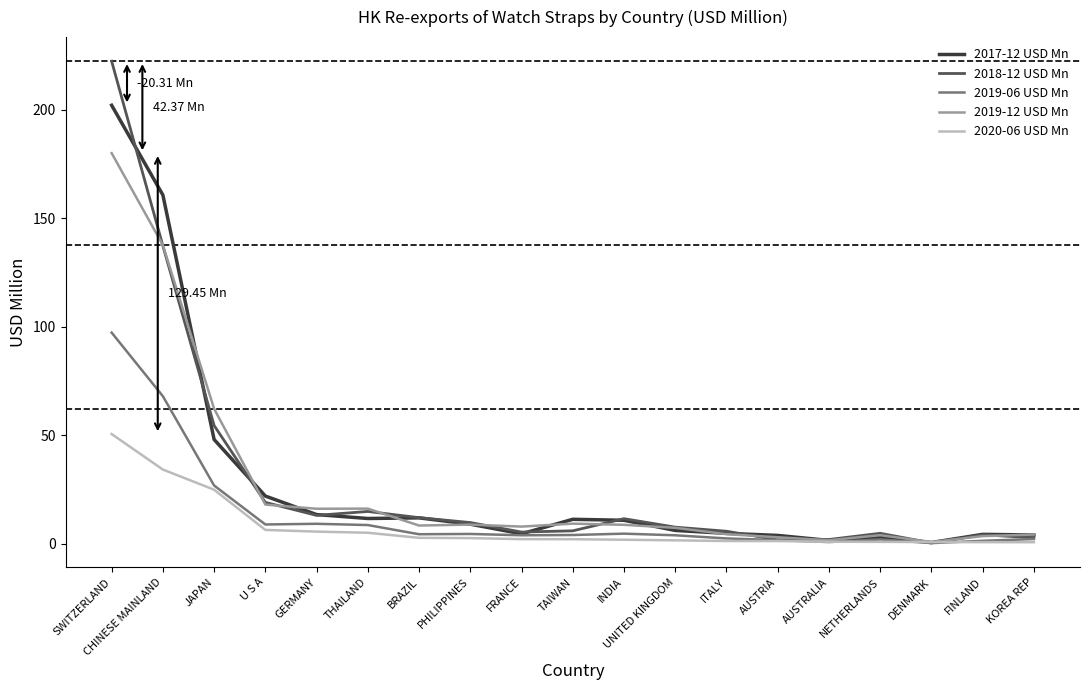

Which series has the widest spread of values?

2018-12 USD Mn